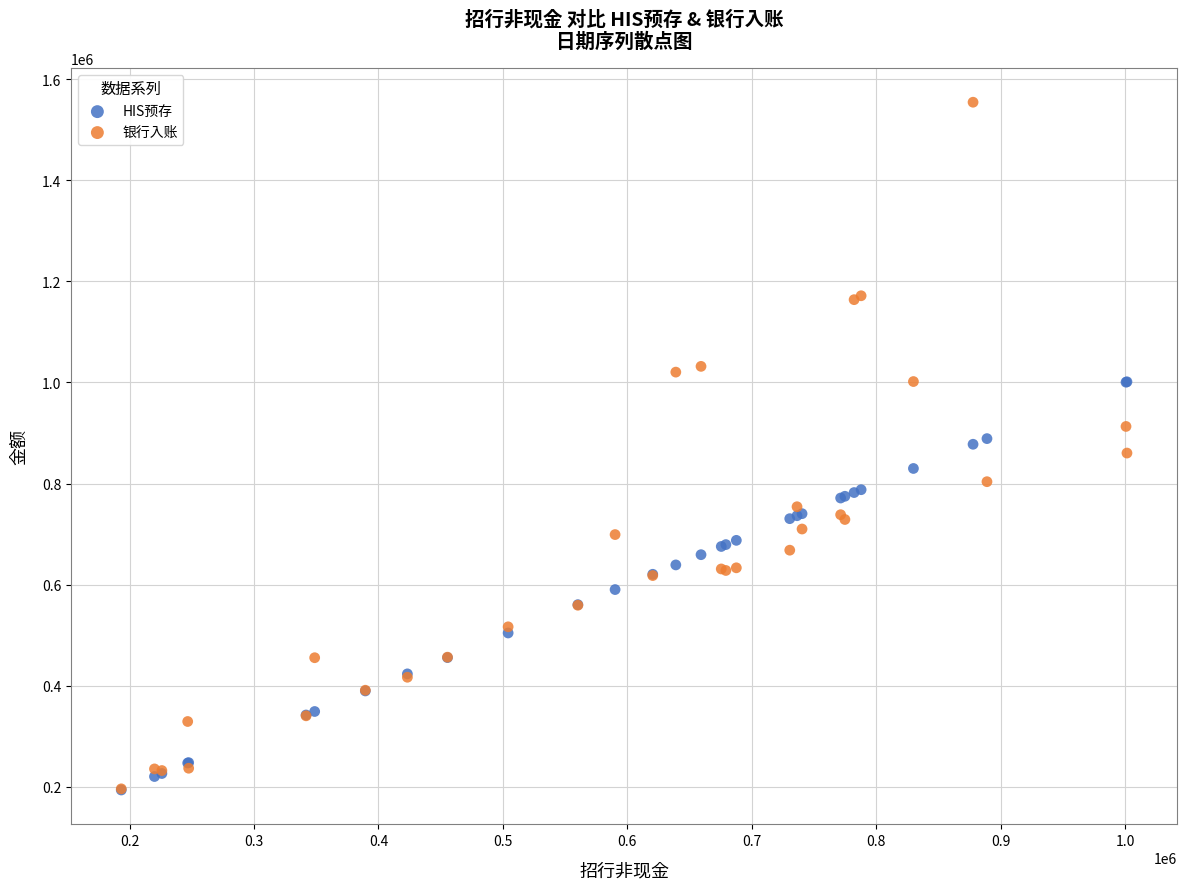

What are all the series names shown in the legend?

HIS预存, 银行入账